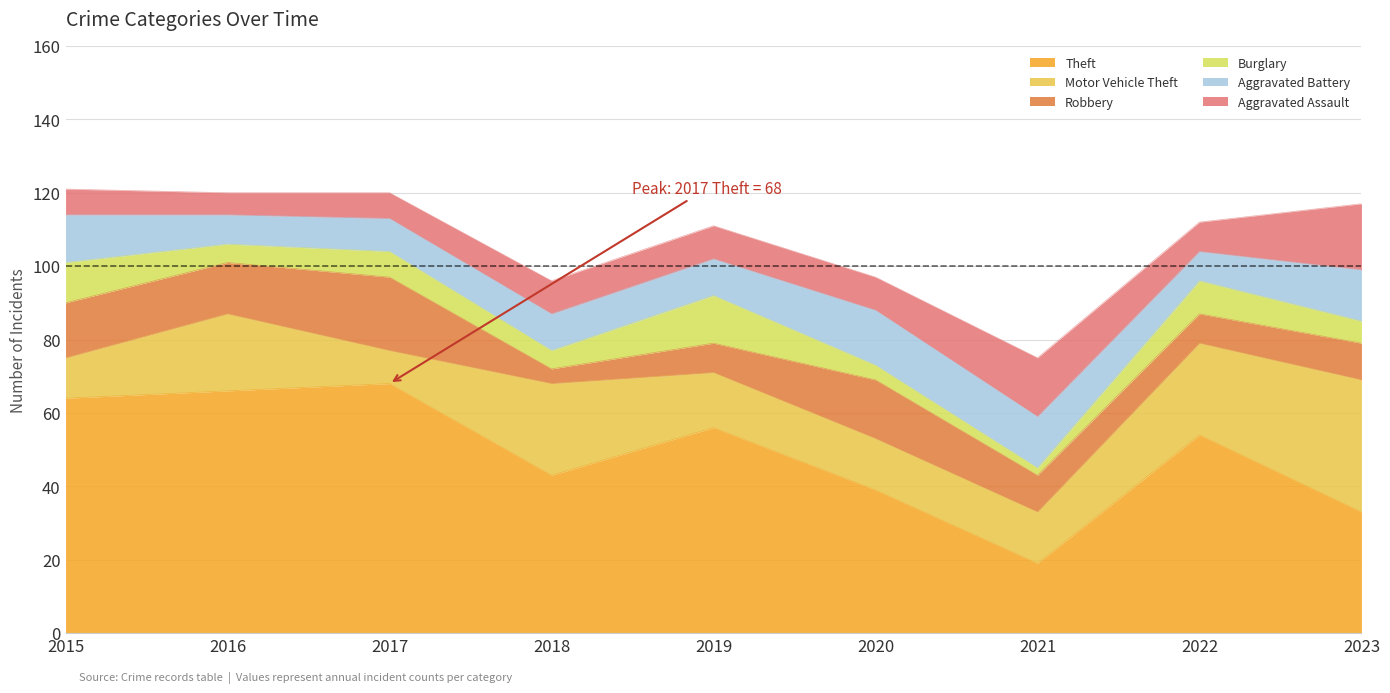

Which series has the widest spread of values?

Theft